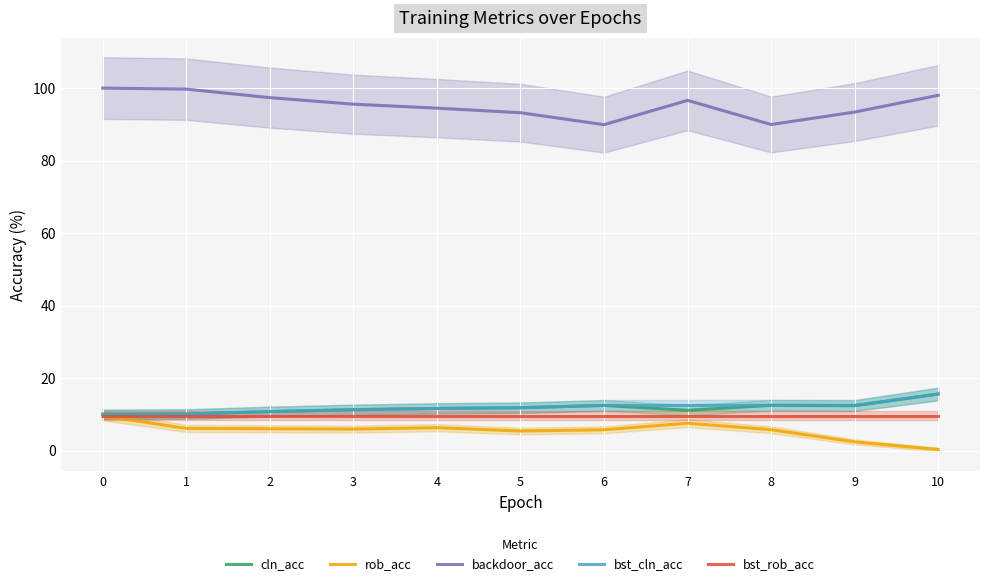

What is the difference between the highest and lowest values at 3?

89.7